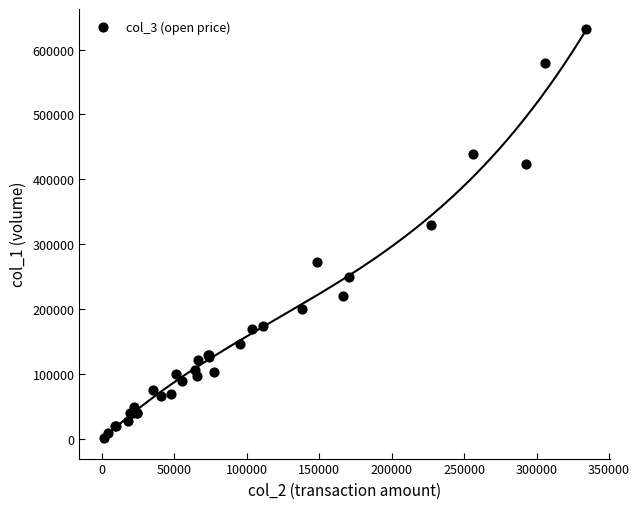

What Y value in the scatter plot is closest to 316500?

329000